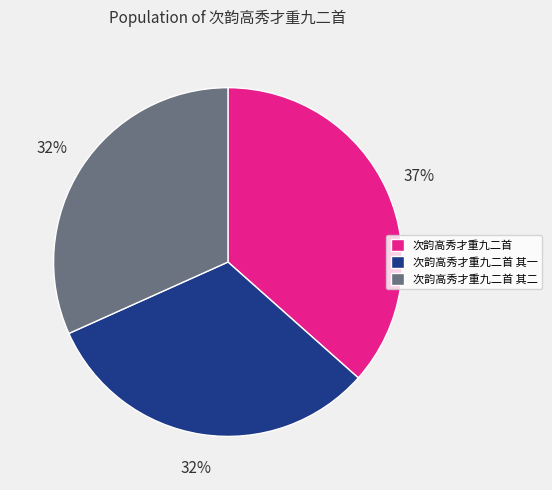

What is the largest slice in the pie chart?

次韵高秀才重九二首